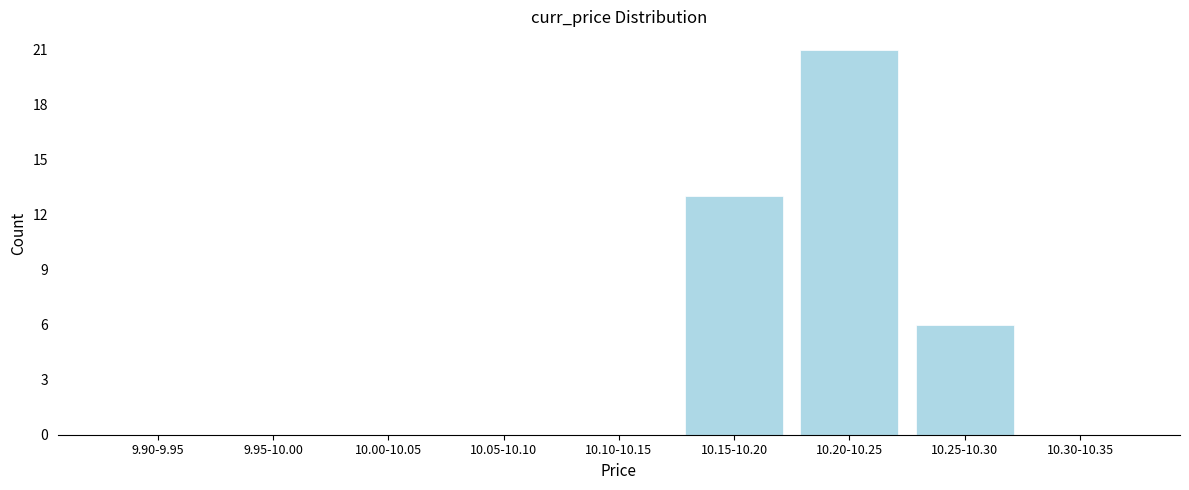

Reading left to right, what are all the values shown in this chart?

9.90-9.95=0	9.95-10.00=0	10.00-10.05=0	10.05-10.10=0	10.10-10.15=0	10.15-10.20=13	10.20-10.25=21	10.25-10.30=6	10.30-10.35=0